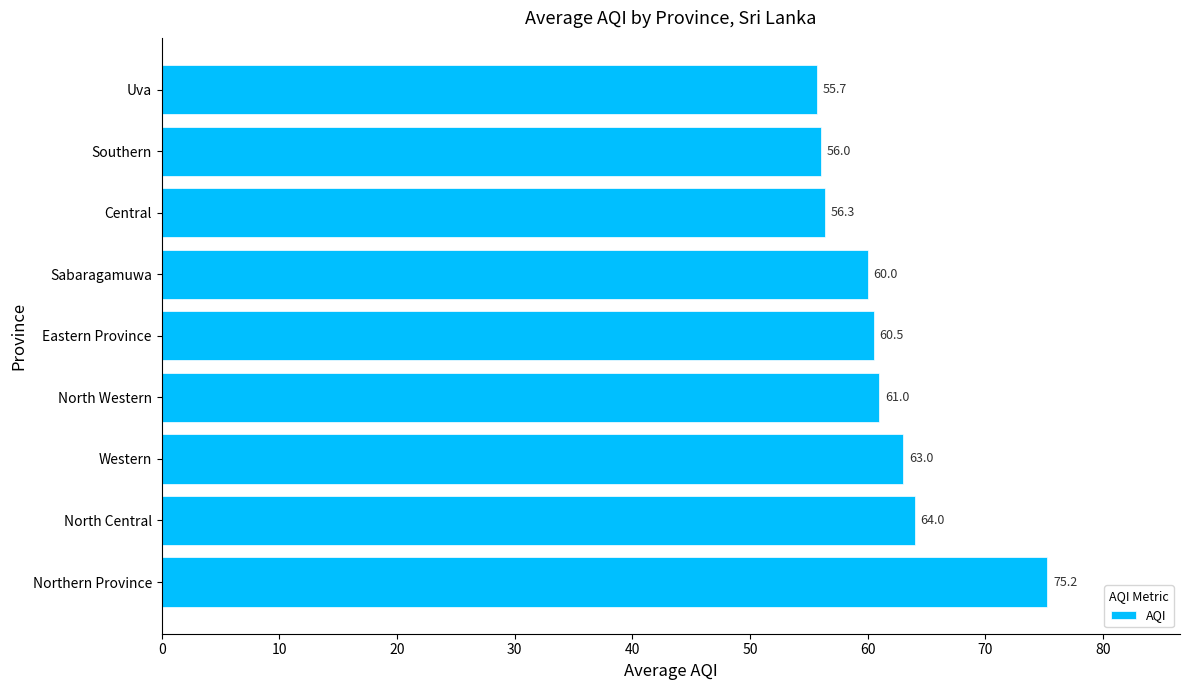

What is the average value?

61.3